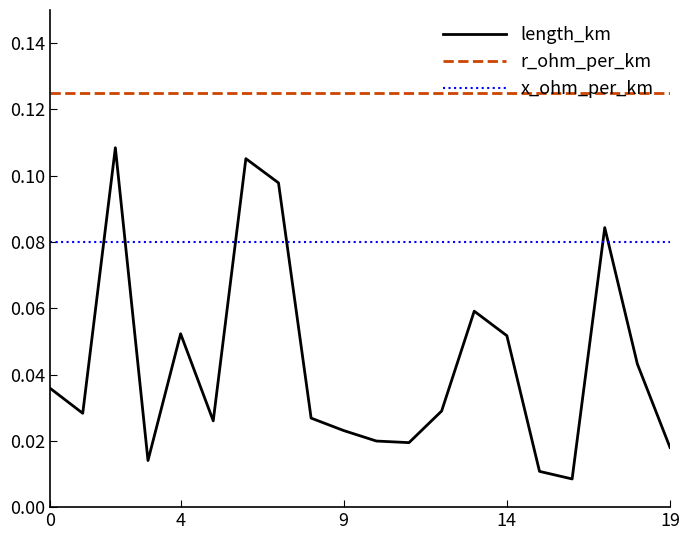

True or false: x_ohm_per_km and r_ohm_per_km cross at least once.

False